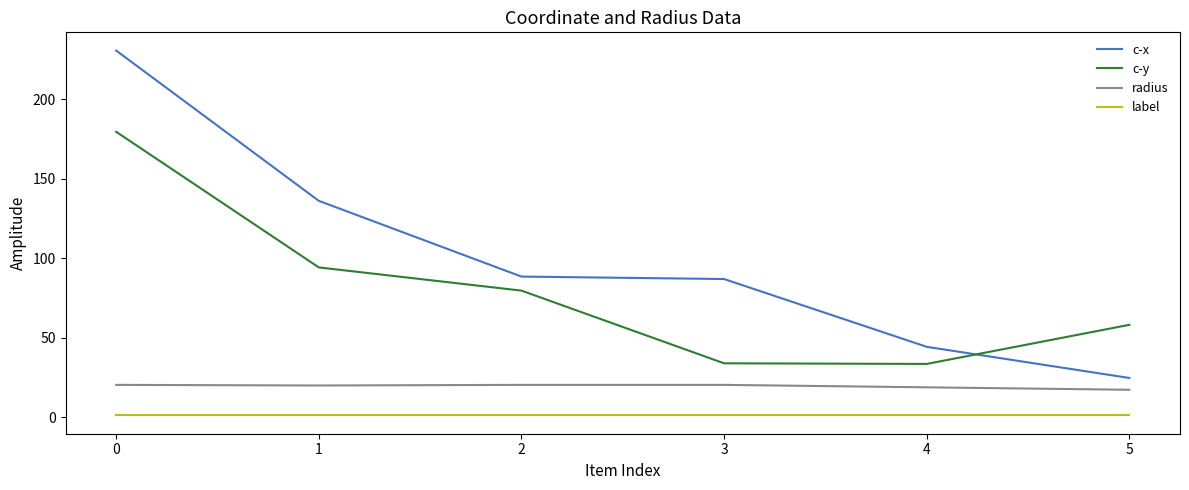

What is the maximum value shown in the chart?

230.8